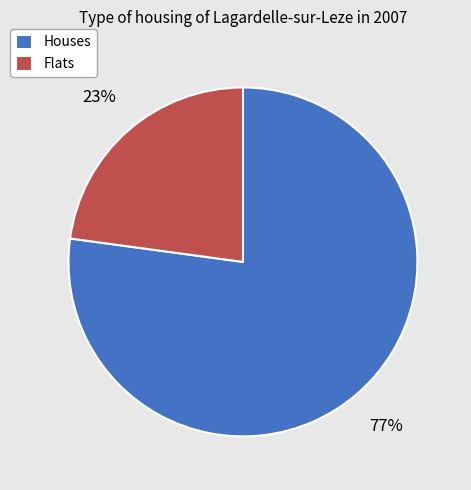

True or false: Houses accounts for 72% of the total.

False